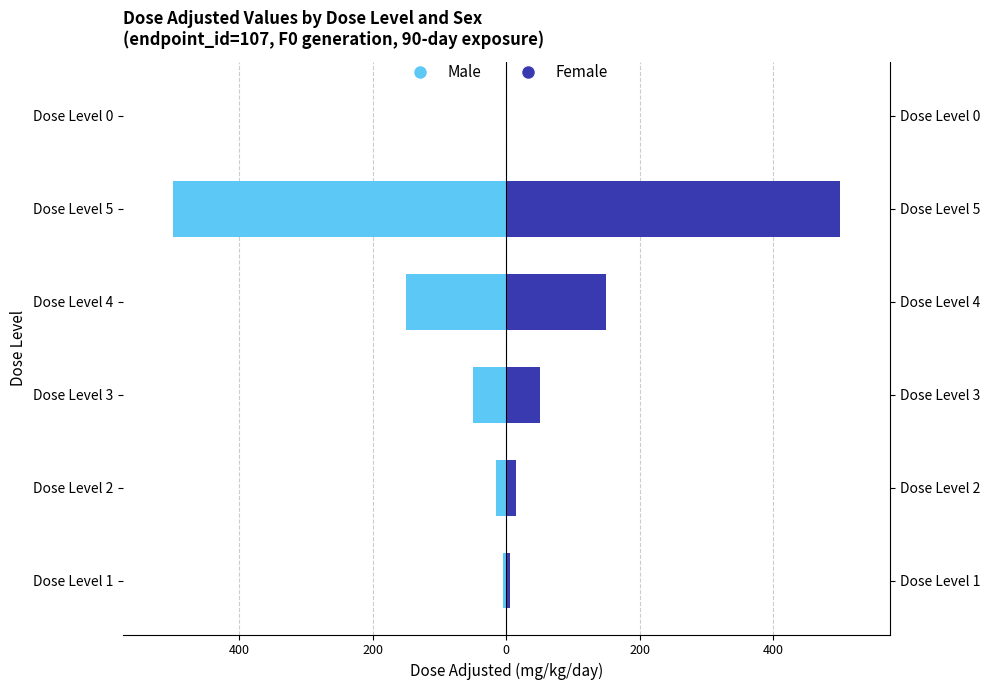

What is the difference between the second highest and second lowest values in the Male series?

145